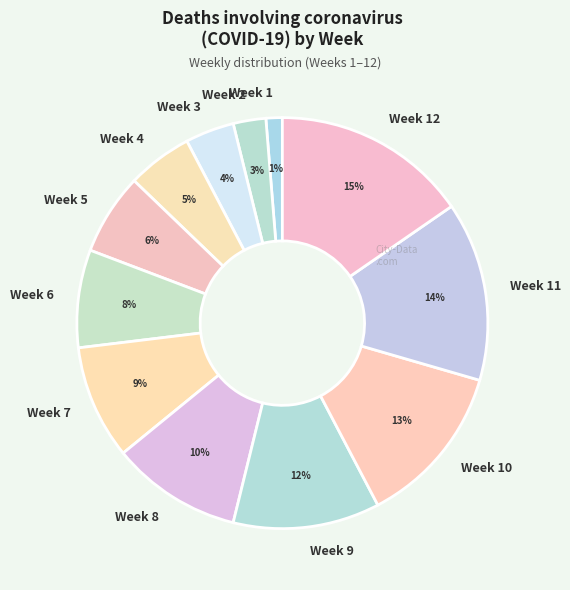

How many segments does this pie chart have?

12